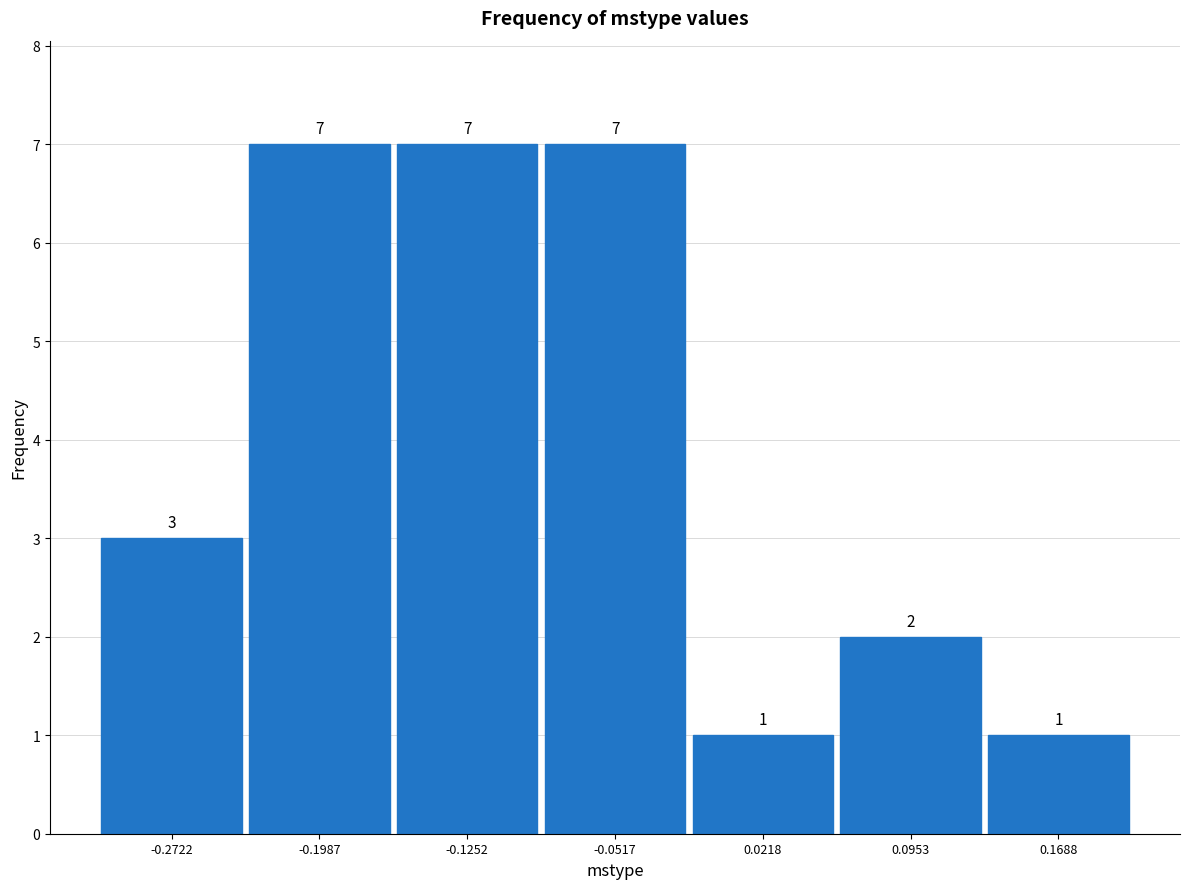

Reading left to right, transcribe this chart: for each bar, give the range it covers on the x-axis and its height. The bar edges are not printed on the chart, so give them approximately, as read against the axis.

-0.31 to -0.24: 3
-0.24 to -0.16: 7
-0.16 to -0.09: 7
-0.09 to -0.01: 7
-0.01 to 0.06: 1
0.06 to 0.13: 2
0.13 to 0.21: 1